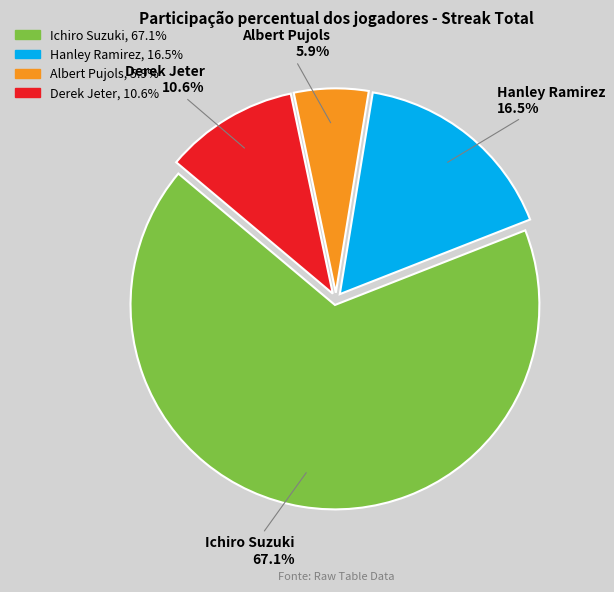

Does Albert Pujols account for over 50% of the chart?

No